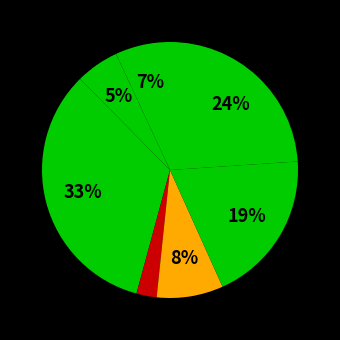

How many slices are in this pie chart?

7